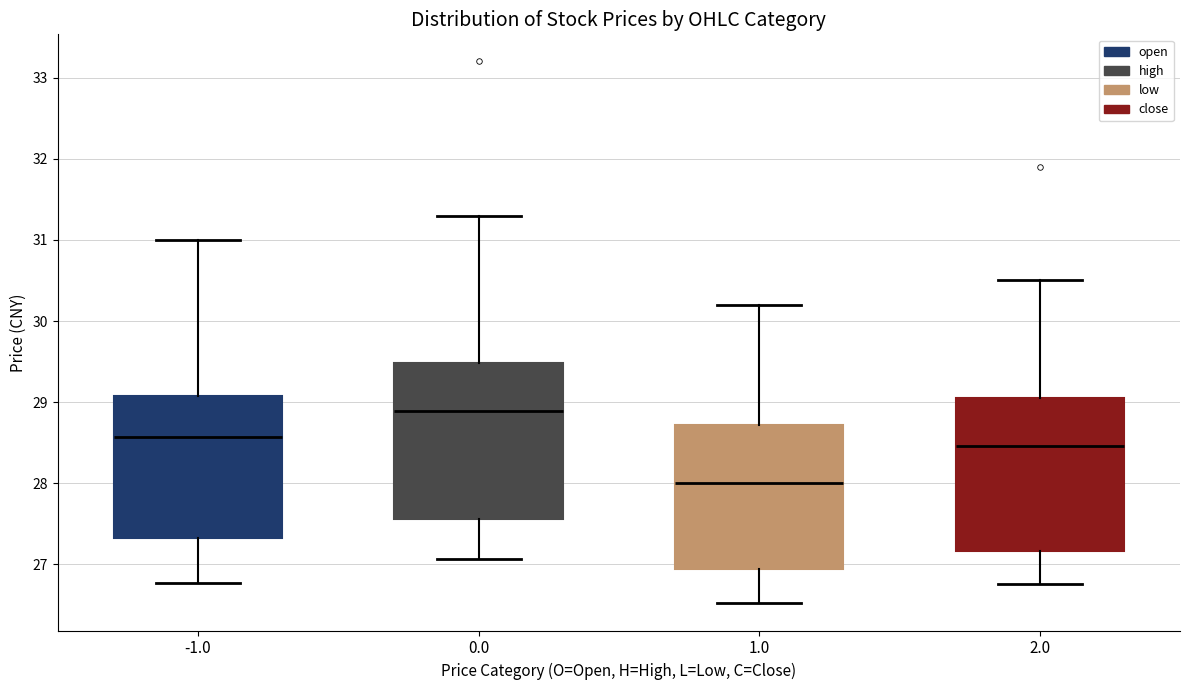

Where is the lower edge of the box at x = 0.0 on the y-axis? The values are not printed on the chart, so give them approximately, as read against the axis.

27.6